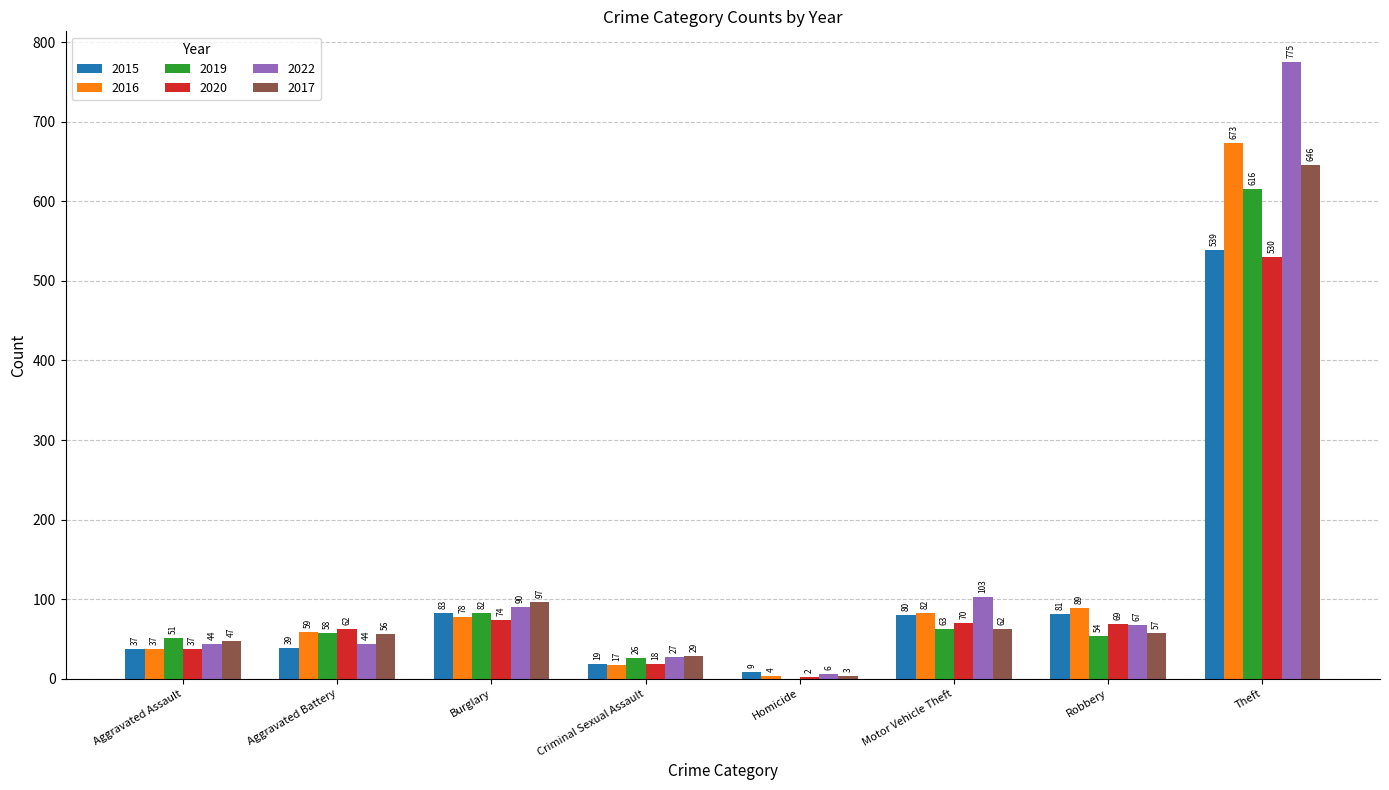

How many positive values does the 2019 series have?

7